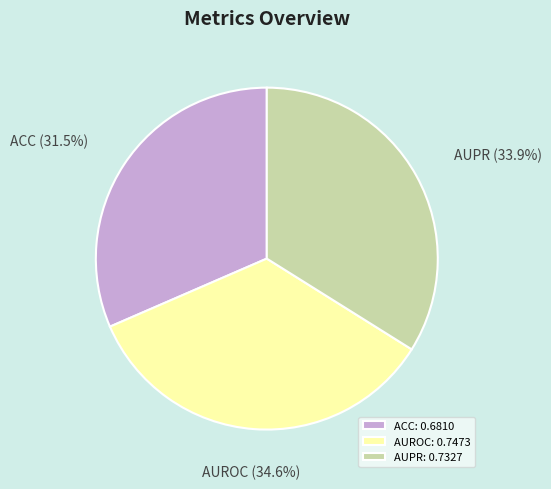

Which has a higher value, ACC or AUPR?

AUPR